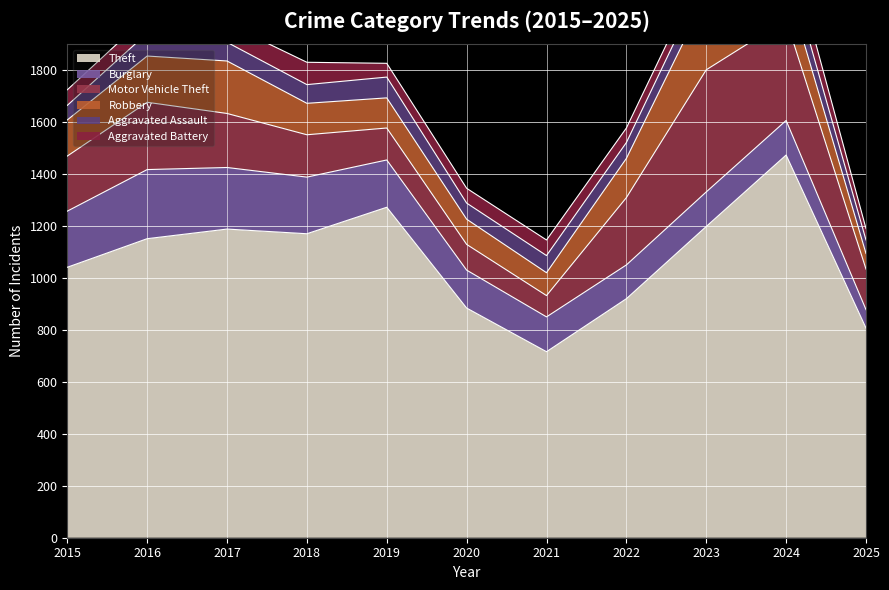

True or false: Aggravated Battery and Burglary intersect in this chart.

False